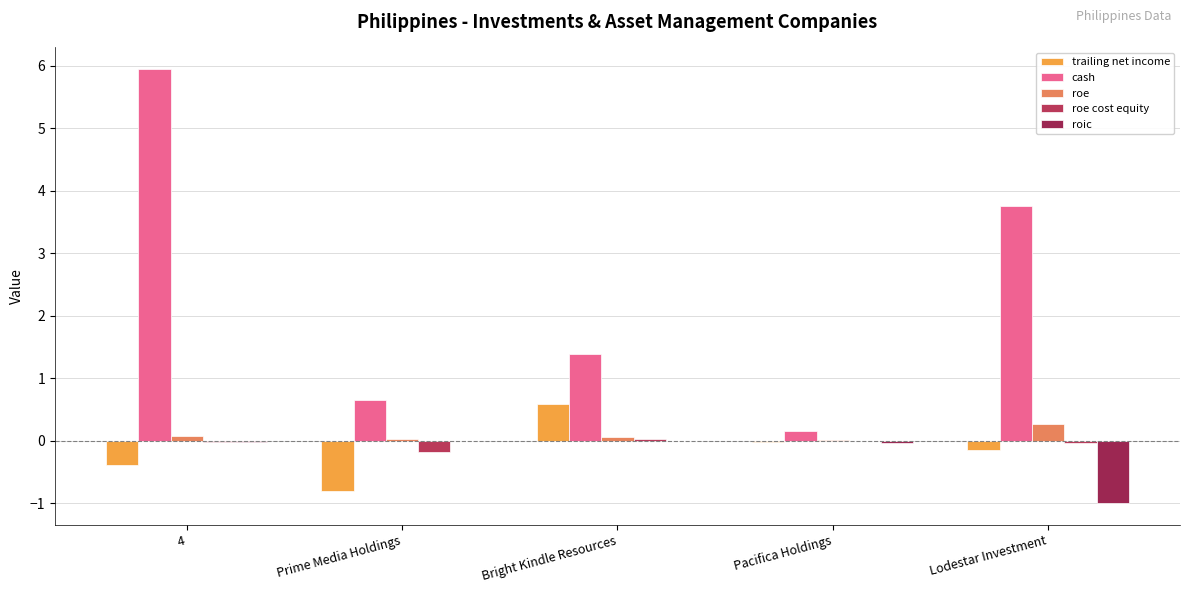

At how many categories does at least one series exceed 0?

5